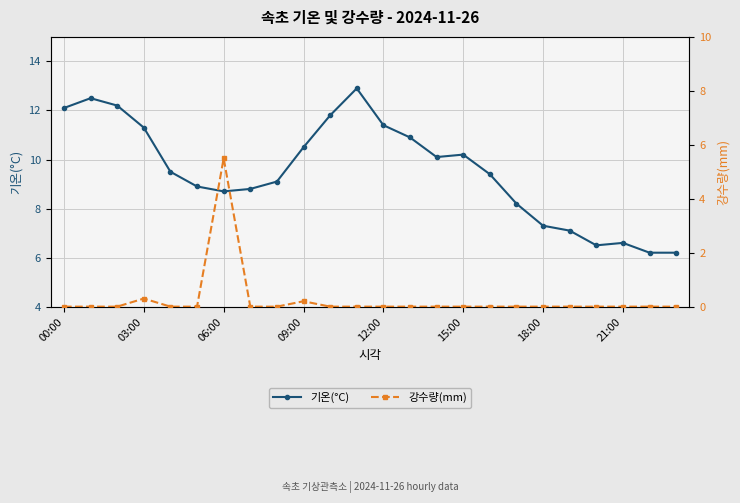

What is the difference between the second highest and minimum values in the 기온(°C) series?

6.3